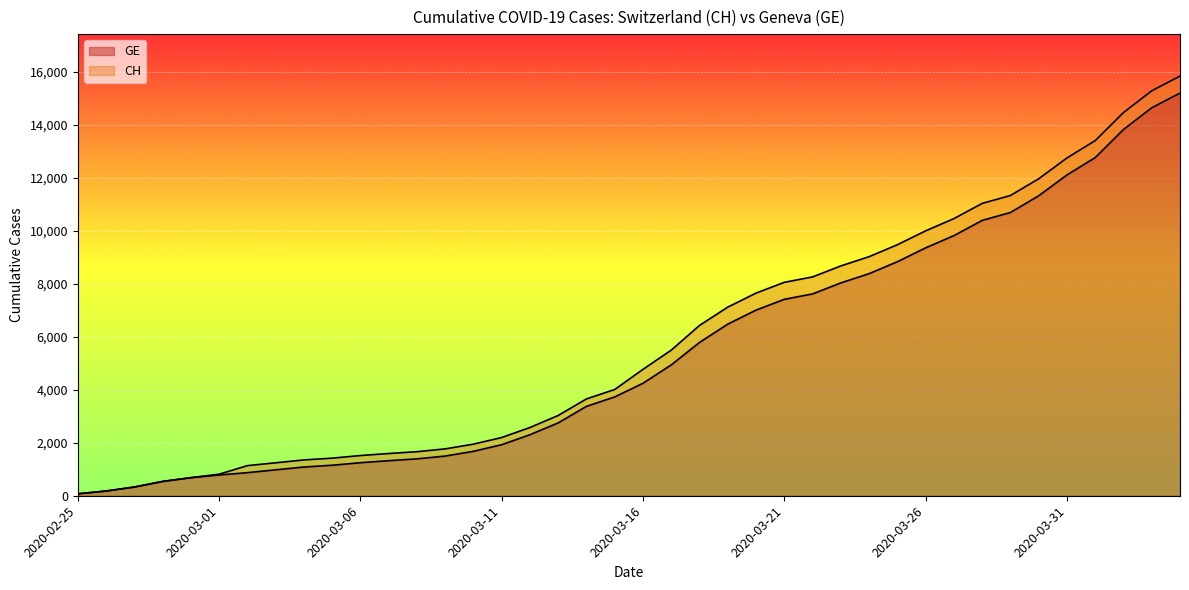

Which has a higher value, 2020-03-02 or 2020-03-19?

2020-03-19